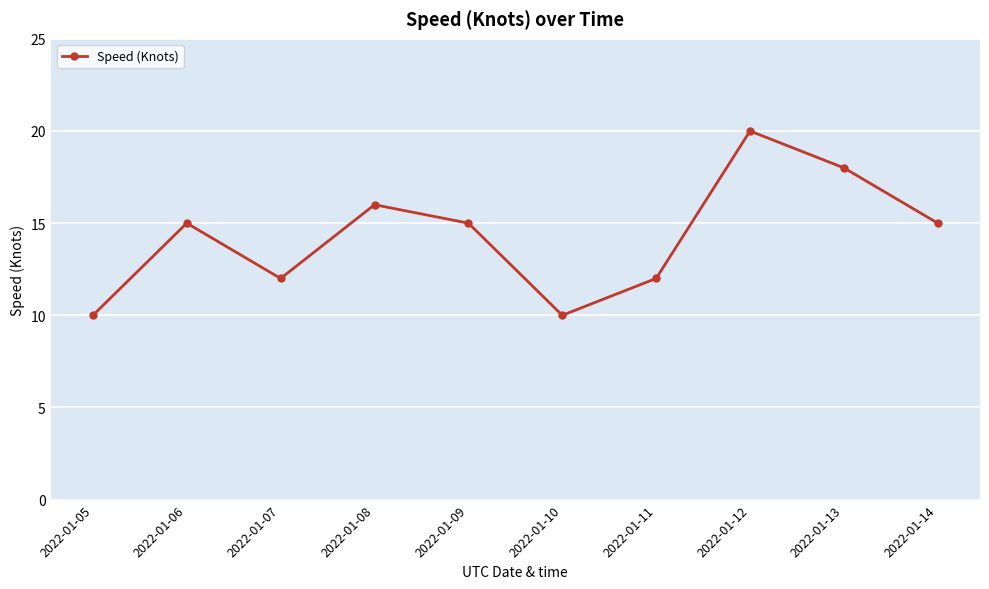

How many interior local peaks (higher than both neighbors) does the data have?

3